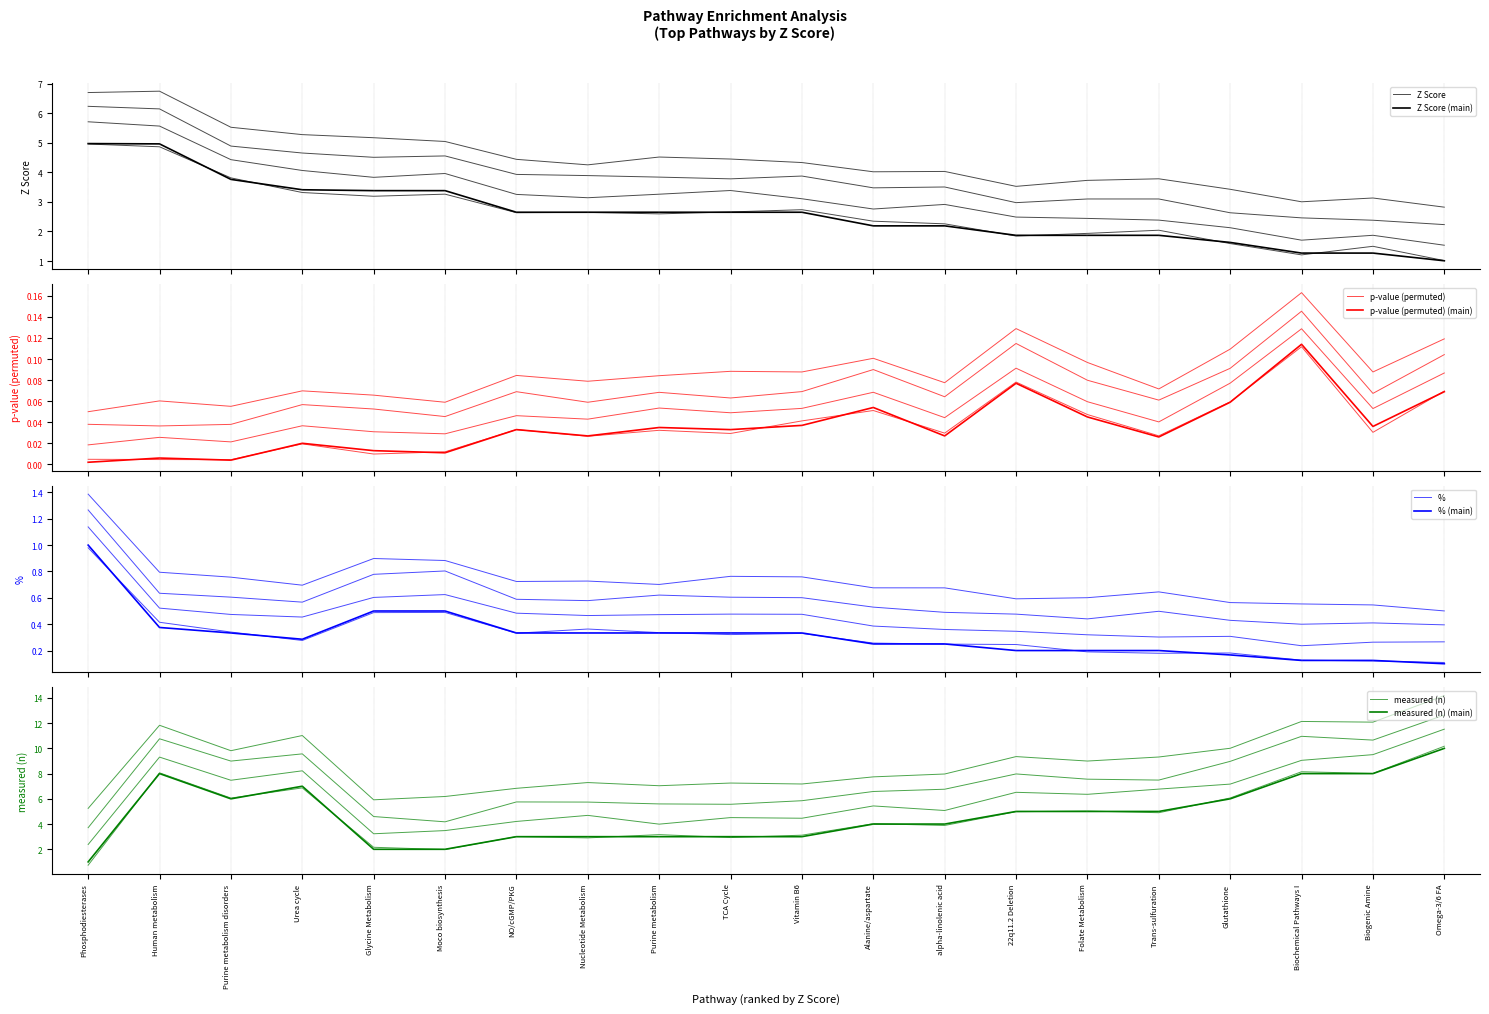

Reading left to right, what are all the values shown in this chart?

Z Score: 5.0	5.0	3.8	3.4	3.4	3.4	2.6	2.6	2.6	2.6	2.6	2.2	2.2	1.9	1.9	1.9	1.6	1.3	1.3	1.0
p-value (permuted): 0.0	0.0	0.0	0.0	0.0	0.0	0.0	0.0	0.0	0.0	0.0	0.1	0.0	0.1	0.0	0.0	0.1	0.1	0.0	0.1
%: 1.0	0.4	0.3	0.3	0.5	0.5	0.3	0.3	0.3	0.3	0.3	0.2	0.2	0.2	0.2	0.2	0.2	0.1	0.1	0.1
measured (n): 1.0	8.0	6.0	7.0	2.0	2.0	3.0	3.0	3.0	3.0	3.0	4.0	4.0	5.0	5.0	5.0	6.0	8.0	8.0	10.0